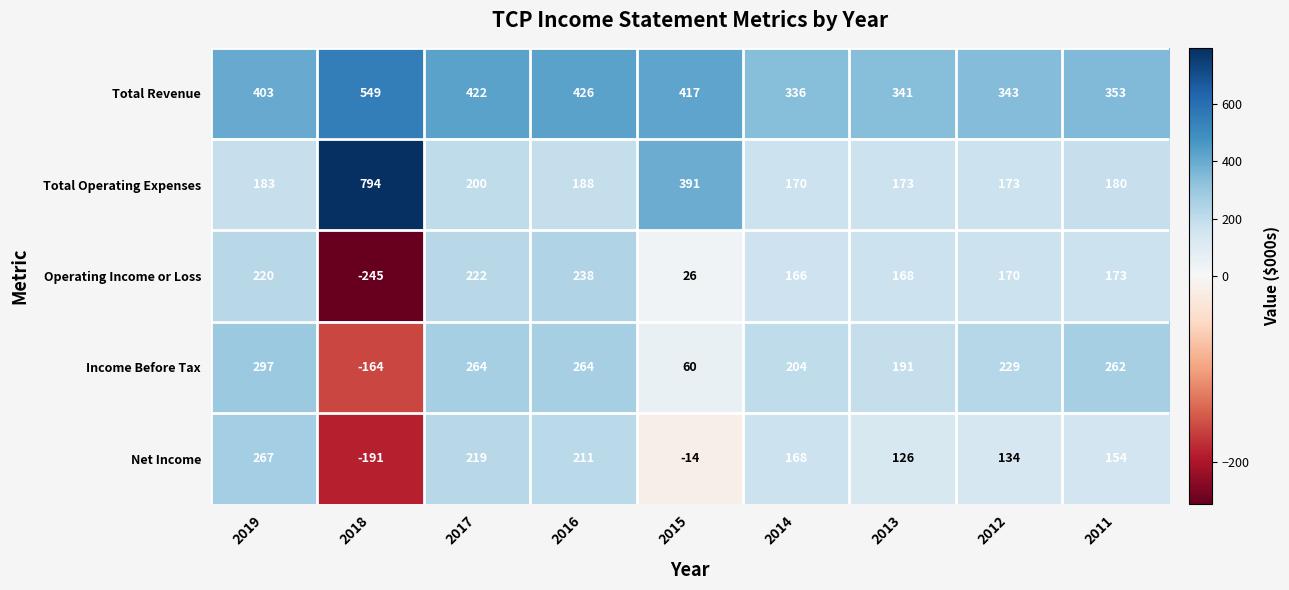

What is the highest value of the Operating Income or Loss series?

238